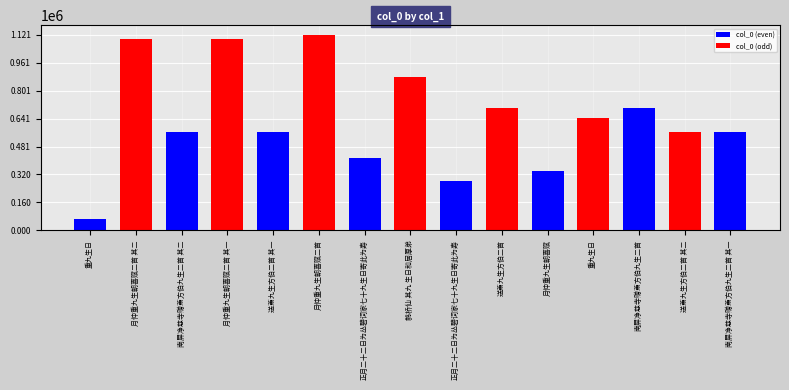

Rank the categories by value from lowest to highest.

重九生日, 正月二十二日为丛碧词家七十九生日寄此为寿, 月仲重九生朝喜赋, 正月二十二日为丛碧词家七十九生日寄此为寿, 南屏净慈寺赠萧方伯九生二首 其一, 南屏净慈寺赠萧方伯九生二首 其二, 送萧九生方伯二首 其一, 送萧九生方伯二首 其二, 重九生日, 南屏净慈寺赠萧方伯九生二首, 送萧九生方伯二首, 鹊桥仙 其九 生日和居厚弟, 月仲重九生朝喜赋二首 其一, 月仲重九生朝喜赋二首 其二, 月仲重九生朝喜赋二首